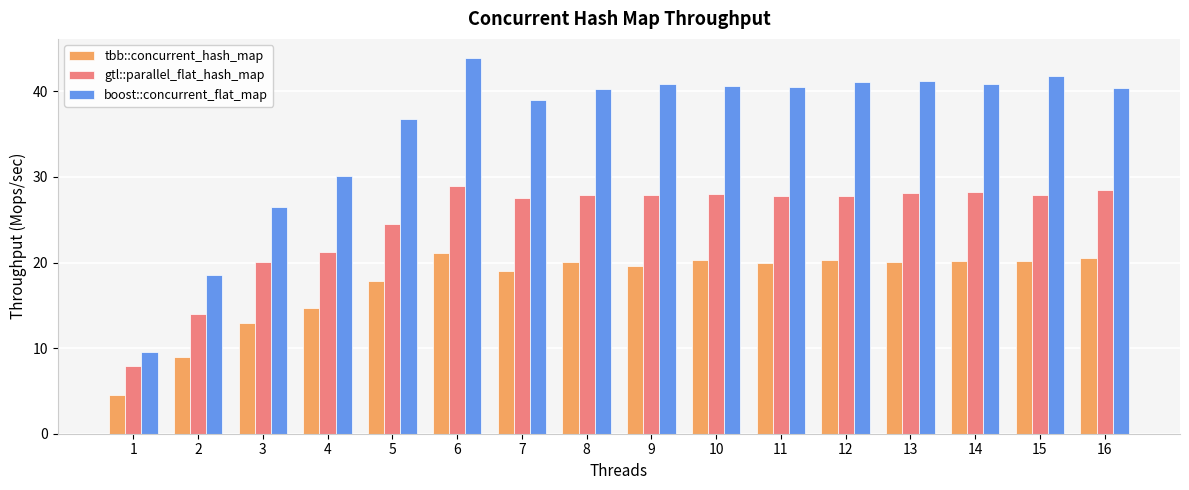

What is the difference between the gtl::parallel_flat_hash_map values at 5 and 13?

3.7